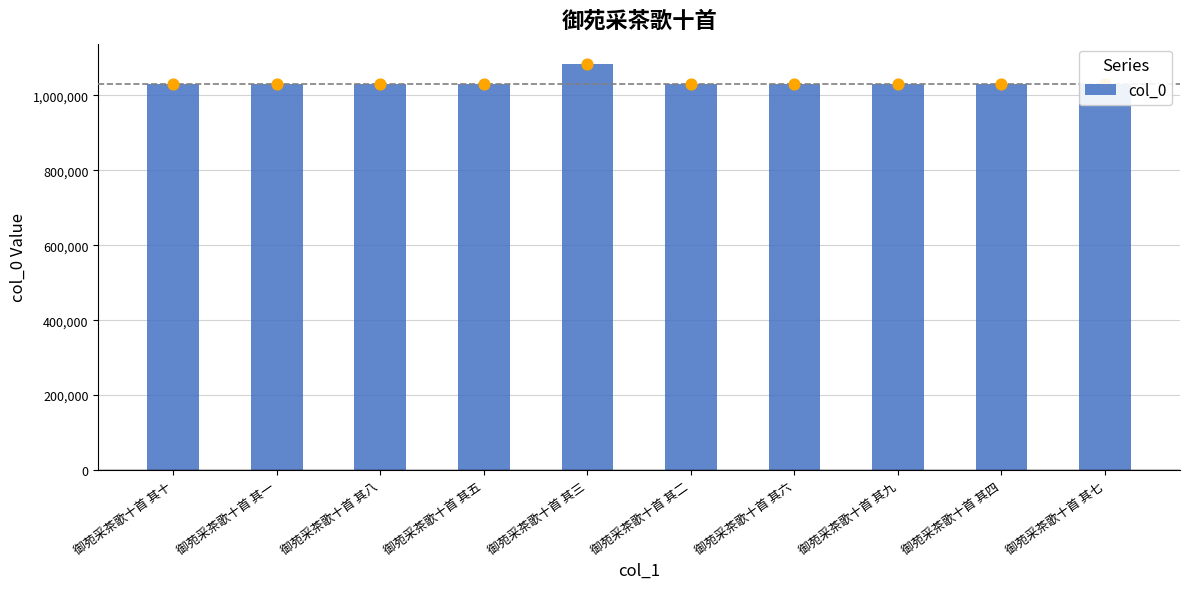

What is the change in value from 御苑采茶歌十首 其九 to 御苑采茶歌十首 其四?

+4